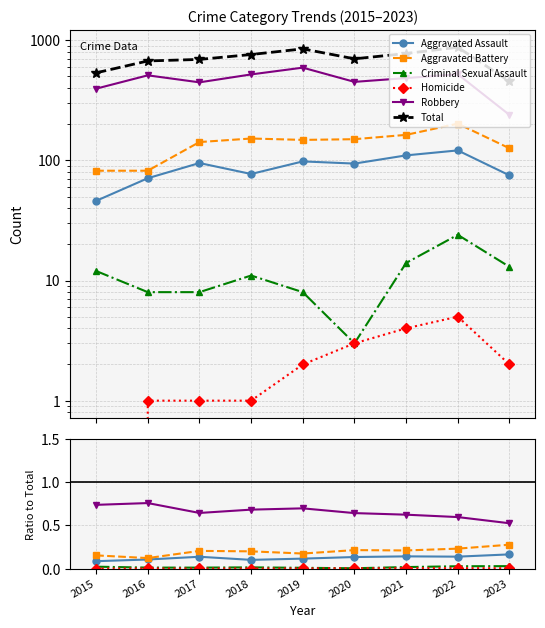

At 2015, list the series in order from smallest to largest.

Homicide, Criminal Sexual Assault, Aggravated Assault, Aggravated Battery, Robbery, Total